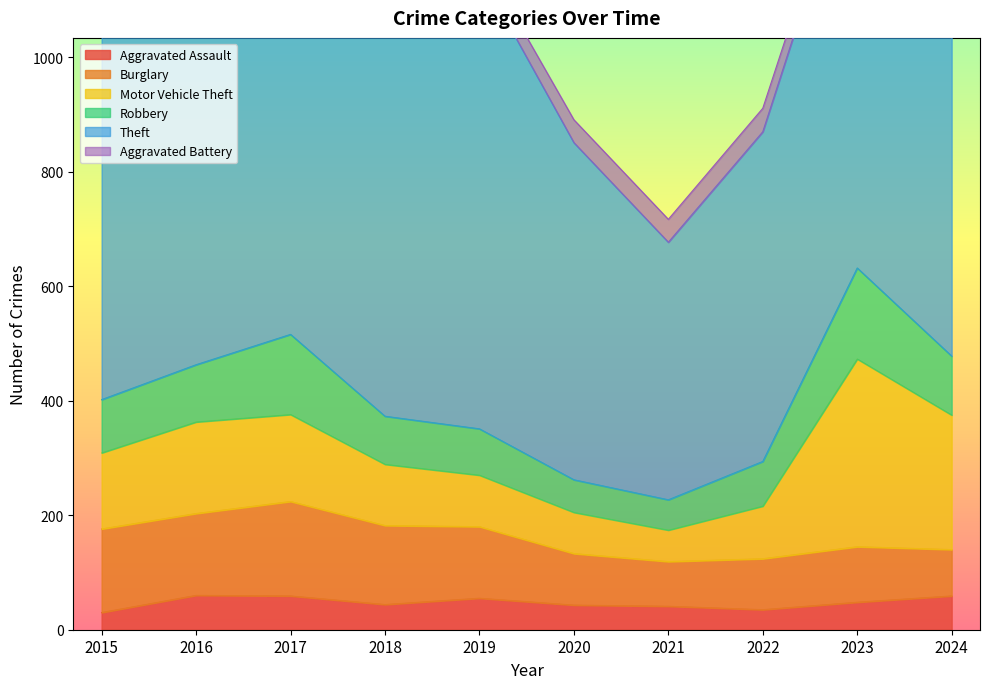

What is the maximum value shown in the chart?

940